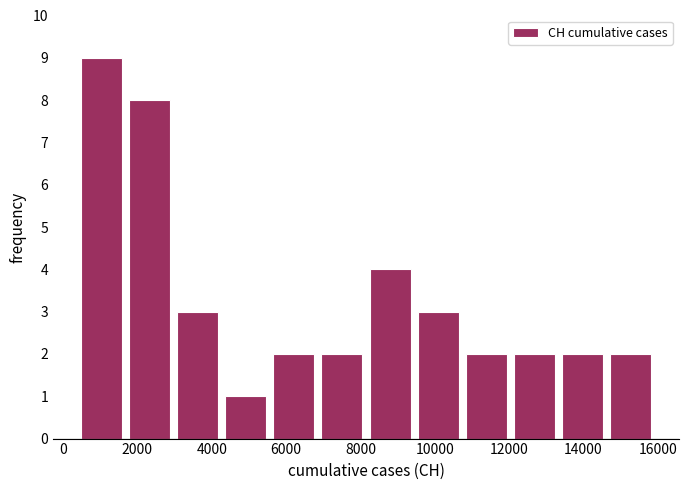

Reading left to right, transcribe this chart: for each bar, give the range it covers on the x-axis and its height. Neither the bar edges nor the heights are printed on the chart, so give them approximately, as read against the axes.

400 to 1600: 9
1600 to 3000: 8
3000 to 4200: 3
4200 to 5600: 1
5600 to 6800: 2
6800 to 8200: 2
8200 to 9400: 4
9400 to 10800: 3
10800 to 12000: 2
12000 to 13400: 2
13400 to 14600: 2
14600 to 16000: 2